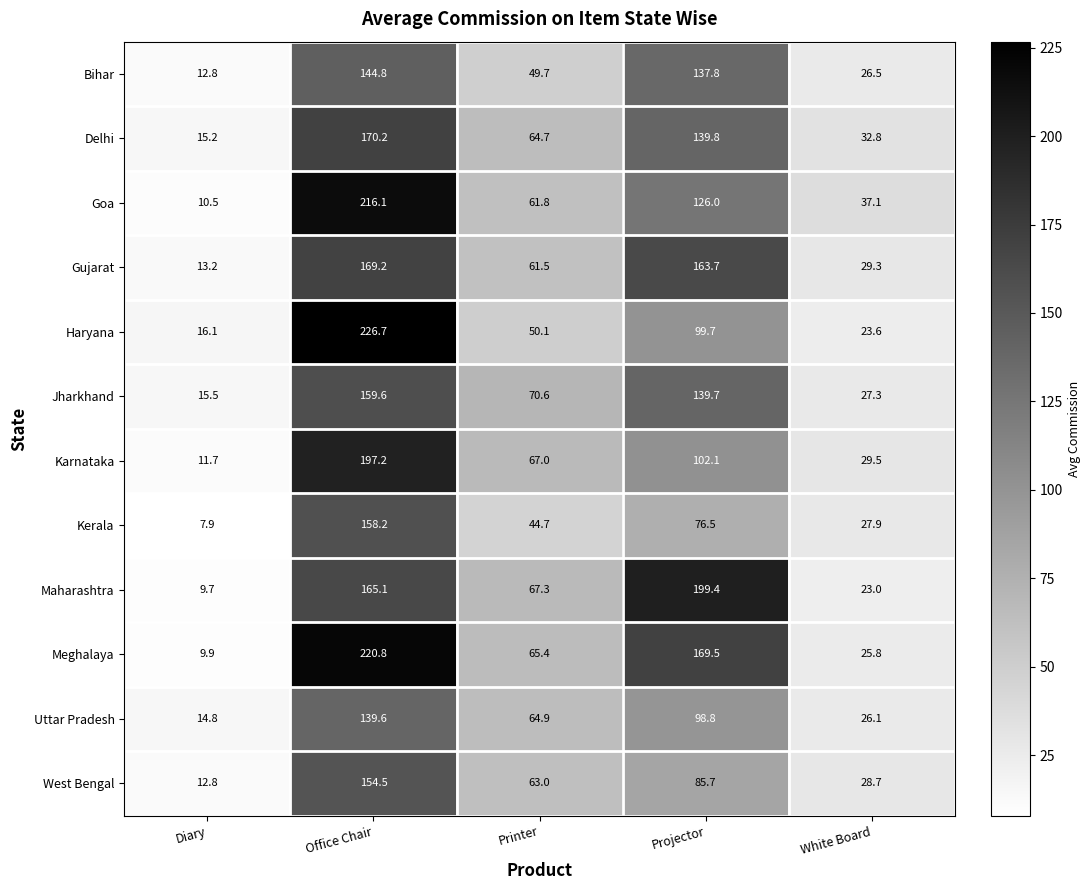

What is the total value across all series at Printer?

730.7